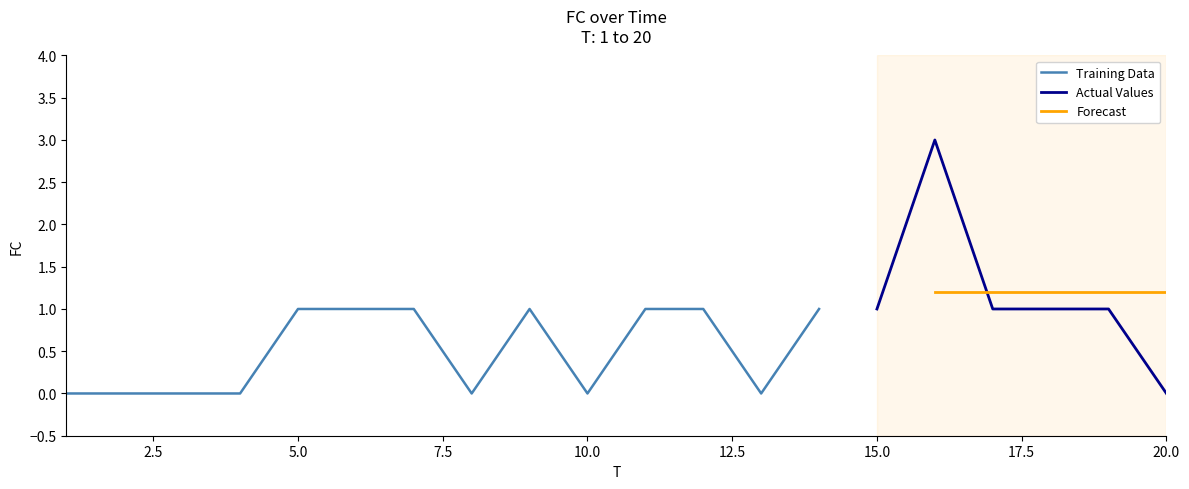

At which label does the data first exceed 1?

16